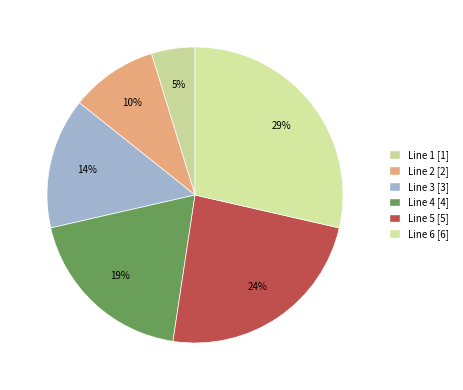

Is it true that Line 3 is 3% of the pie?

False